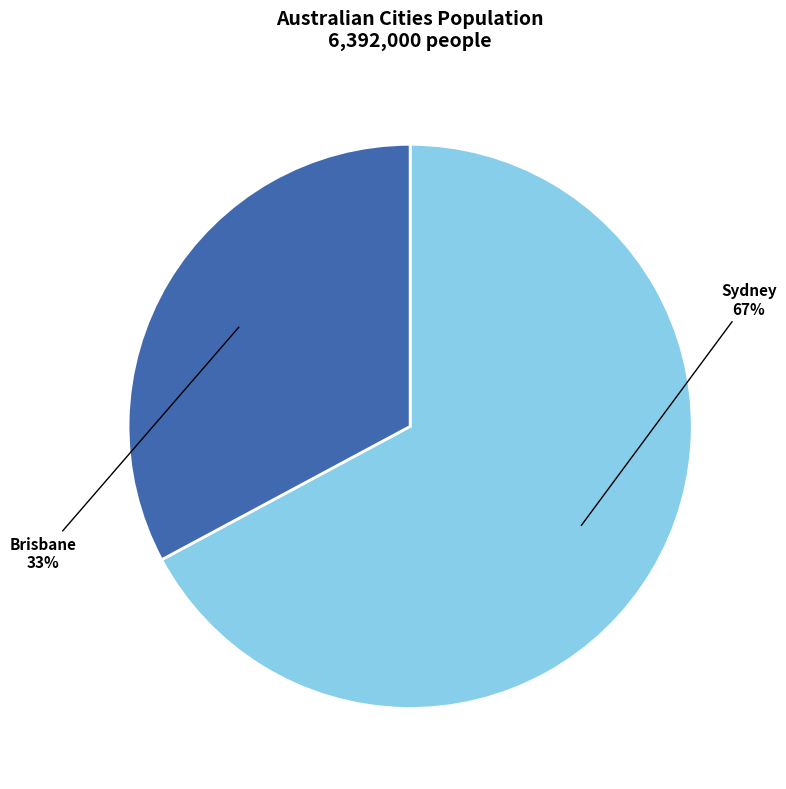

To the nearest percent, what is the combined percentage of Brisbane and Sydney?

100%